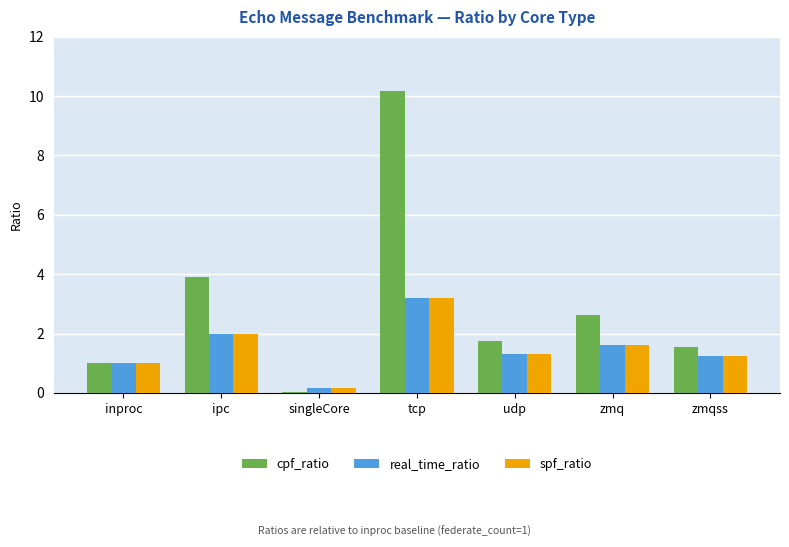

What is the maximum value for cpf_ratio?

10.2